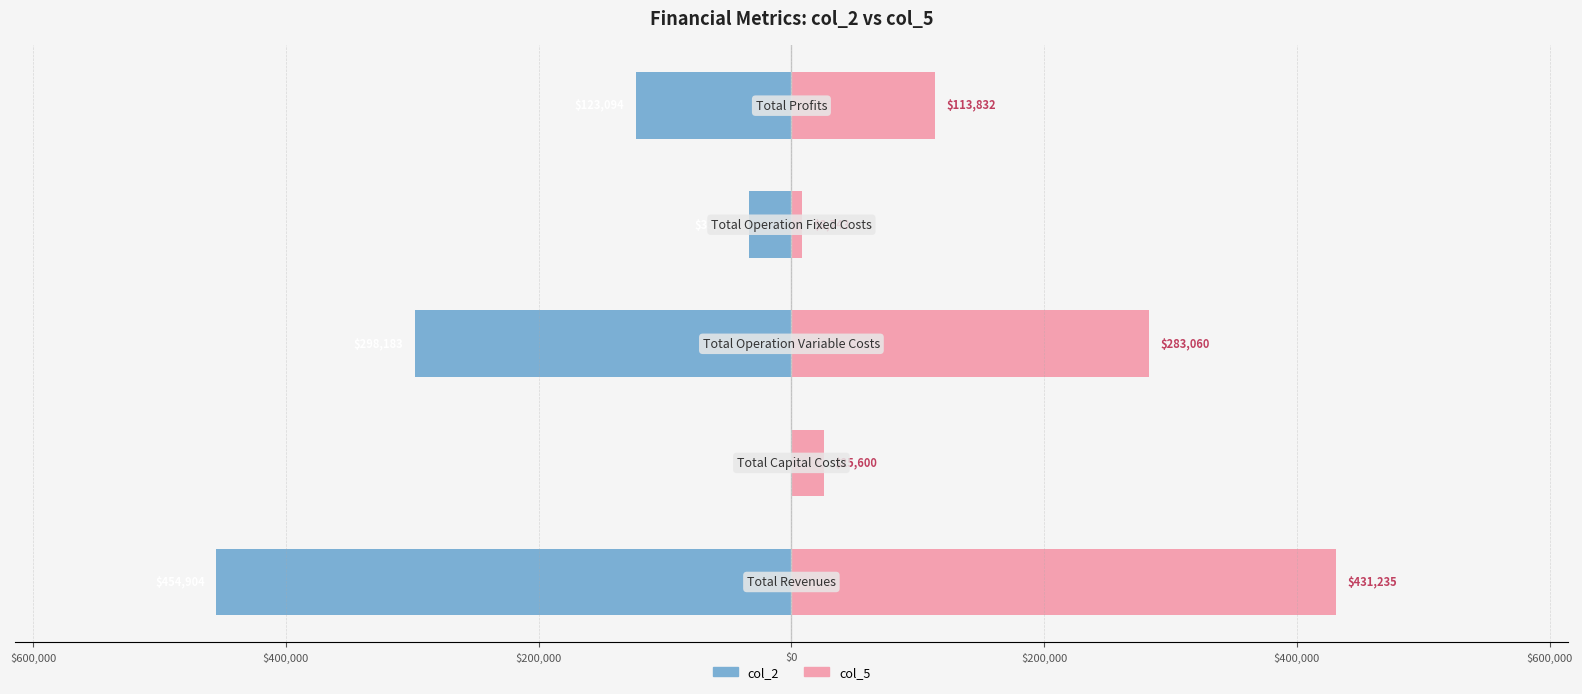

Are the bars horizontal?

Yes